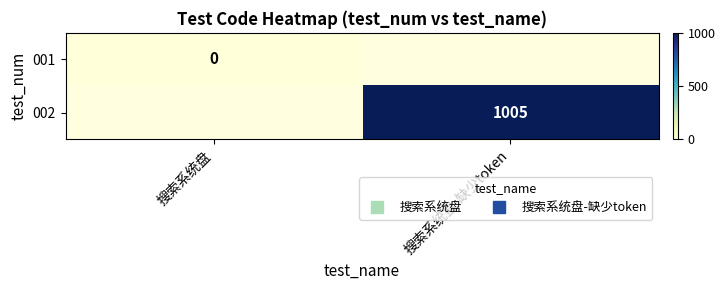

The value of 002 at 搜索系统盘-缺少token is 1361.0. True or false?

False